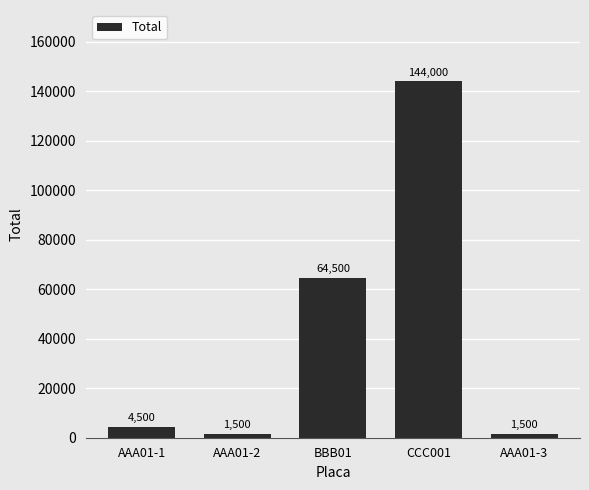

What is the approximate value at BBB01?

64500